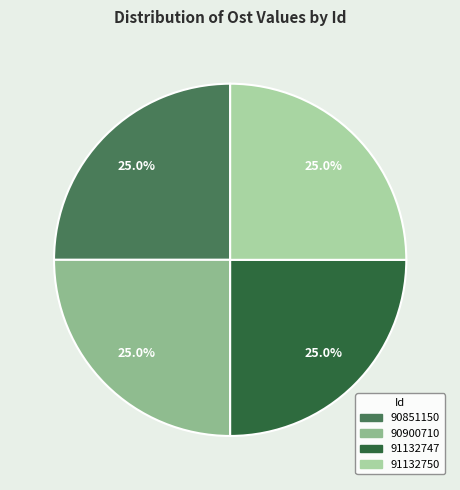

What is the ratio of the value at 91132747 to the value at 91132750?

1.0